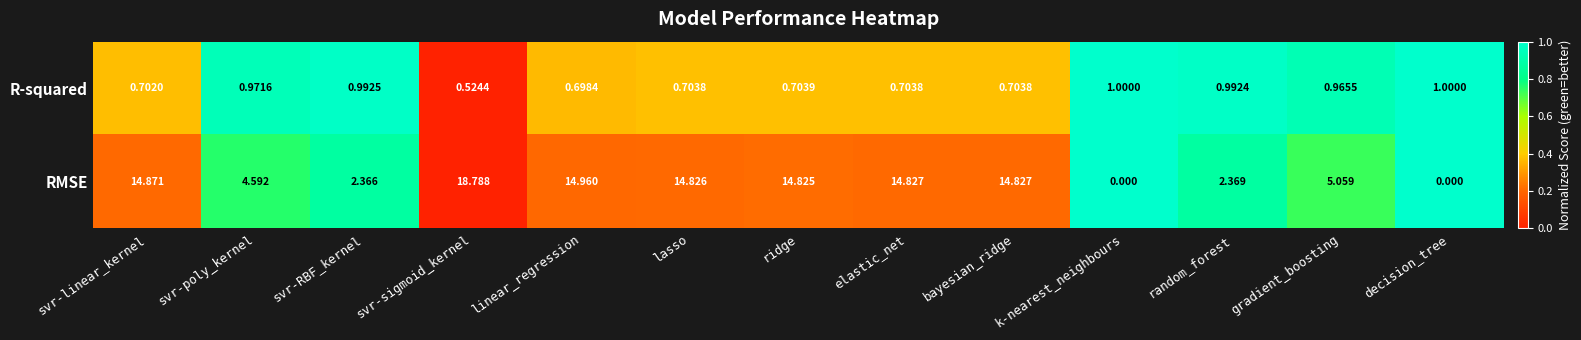

Which series has the largest total across all categories?

RMSE